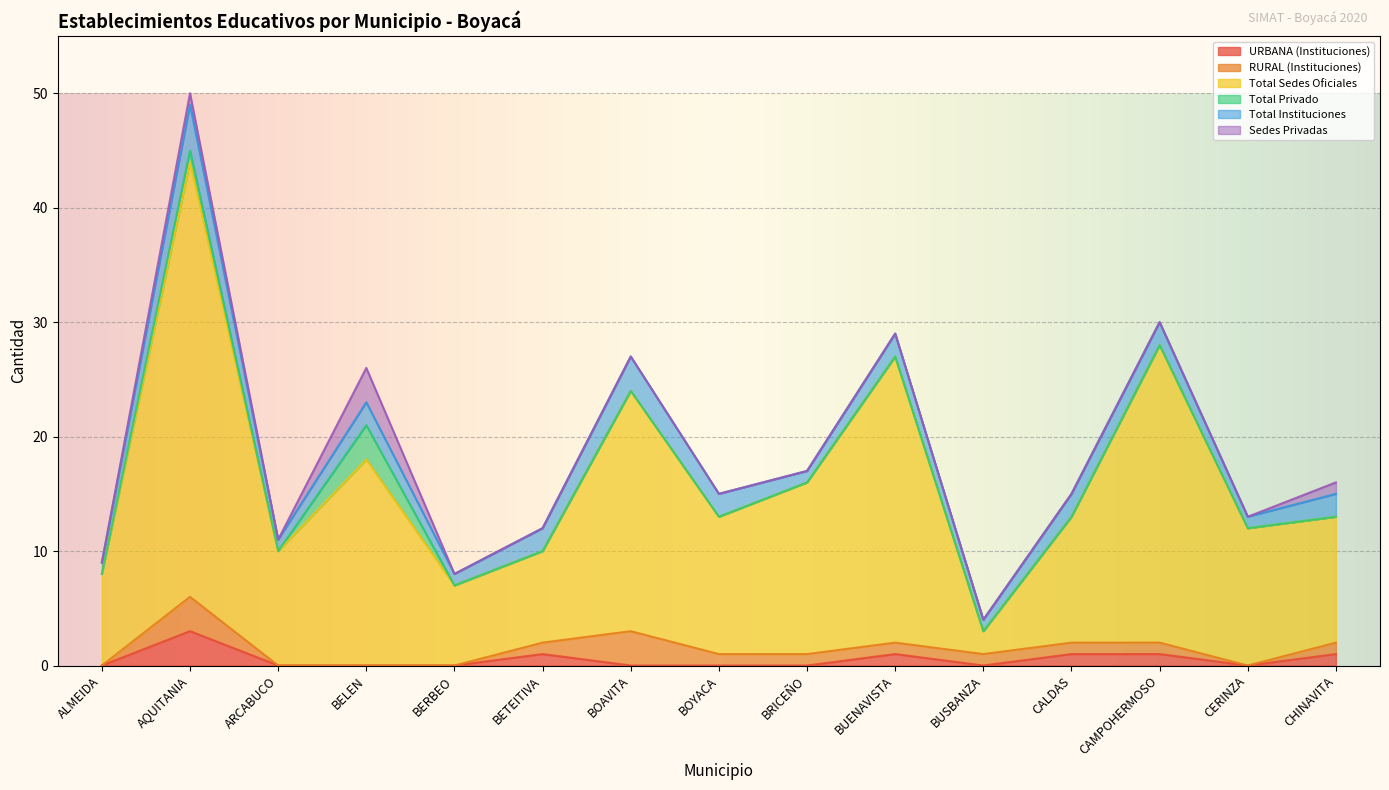

Which series has the widest spread of values?

Total Sedes Oficiales